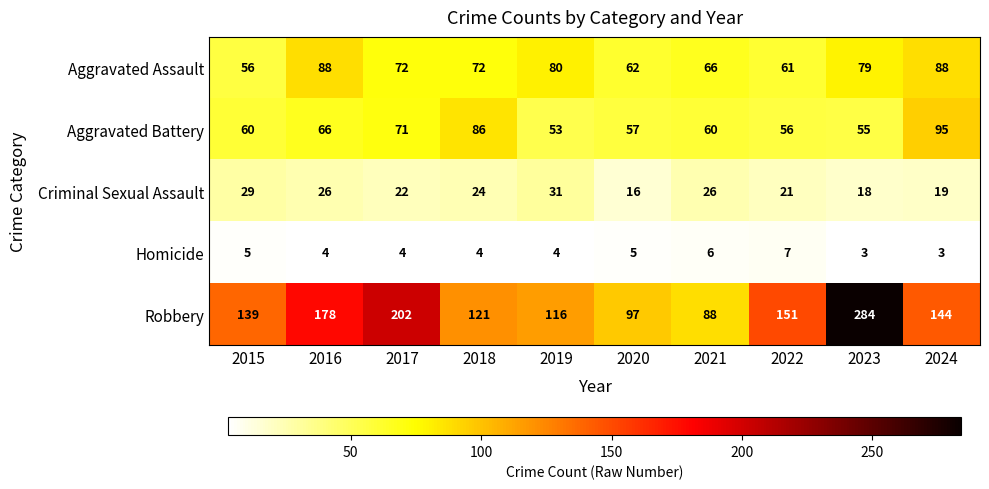

The value of Aggravated Assault at 2021 is 66. True or false?

True